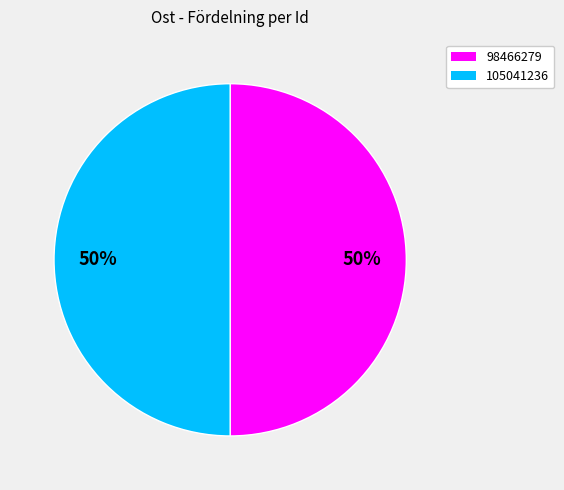

What percentage is the 105041236 slice, to the nearest percent?

50%